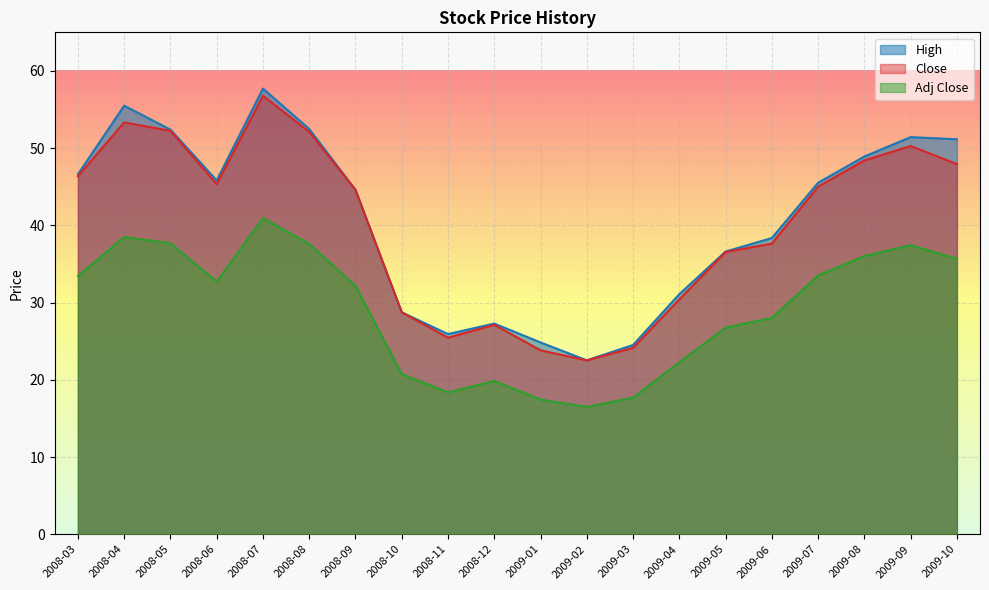

What is the label of the 17th point from the left?

2009-07